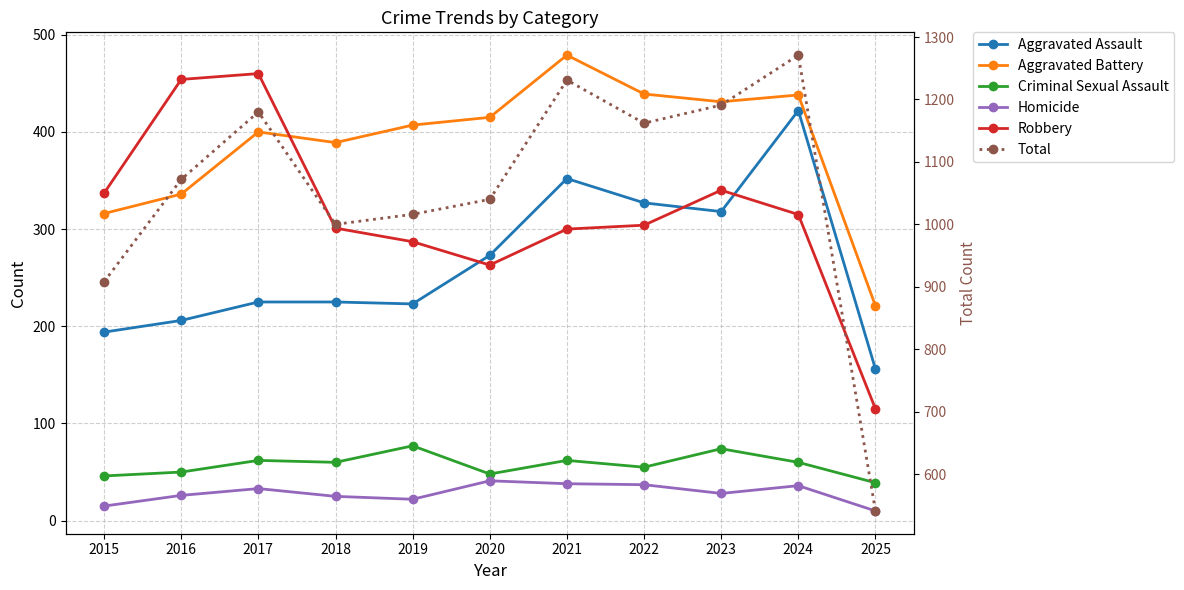

What is the average value of the Total series?

1056